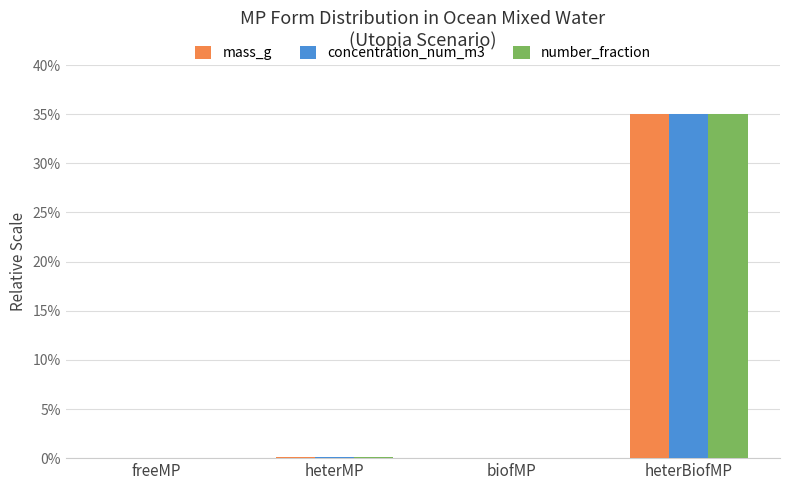

Which series changed the most between heterMP and heterBiofMP?

mass_g